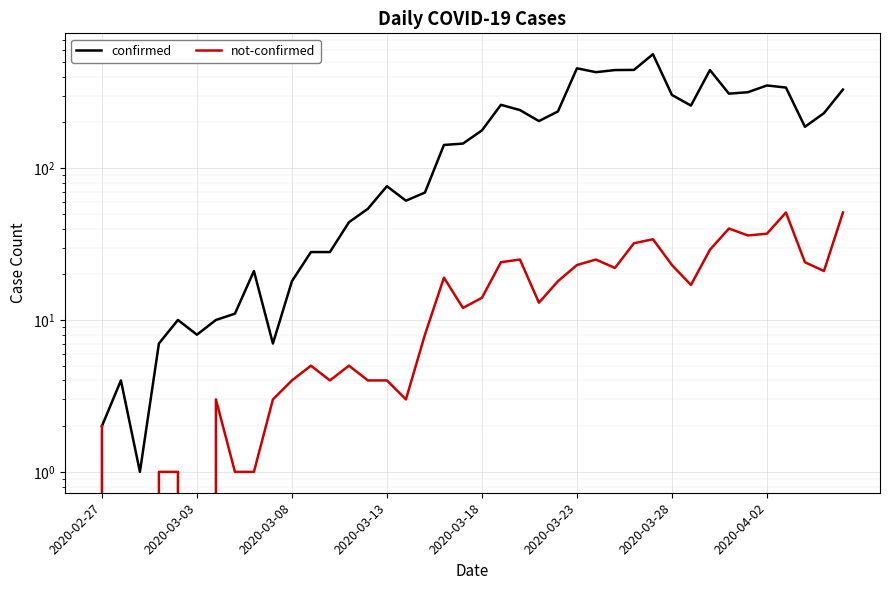

What value does the not-confirmed series have at 2020-03-13?

4